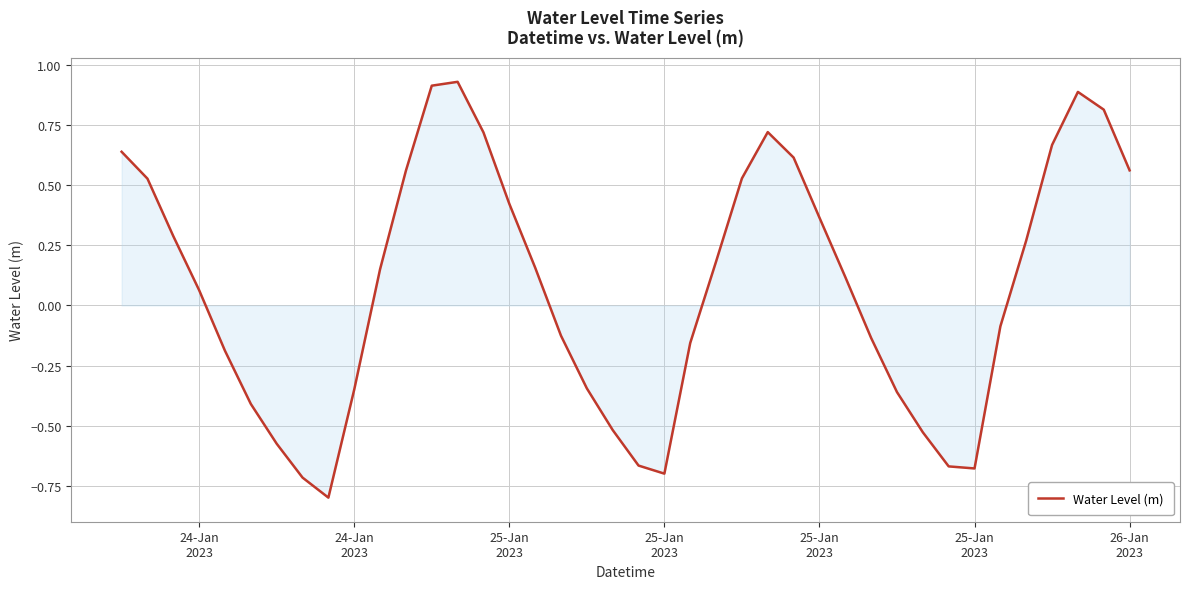

What is the difference between the maximum and minimum values?

1.7